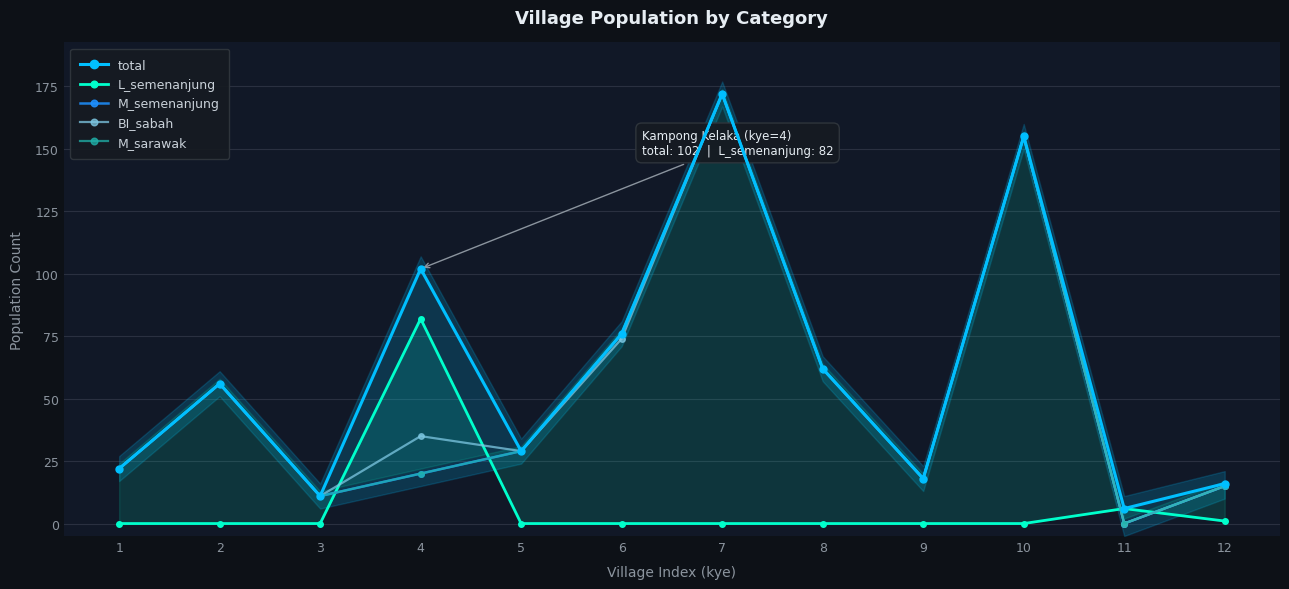

Reading right to left, transcribe all the data shown in this chart.

total: 16	6	155	18	62	172	76	29	102	11	56	22
L_semenanjung: 1	6	0	0	0	0	0	0	82	0	0	0
M_semenanjung: 15	0	155	18	62	172	76	29	20	11	56	22
BI_sabah: 15	0	155	18	62	172	74	29	35	11	56	22
M_sarawak: 15	0	155	18	62	172	76	29	20	11	56	22